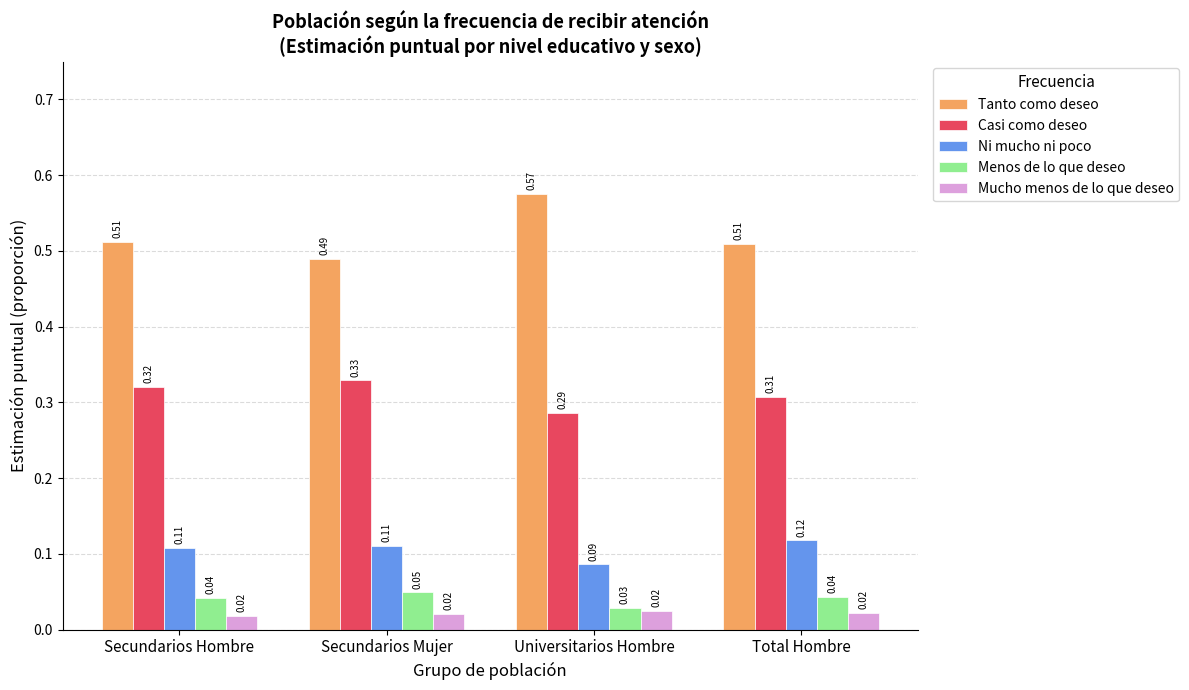

Which category has the highest value across all series?

Universitarios Hombre